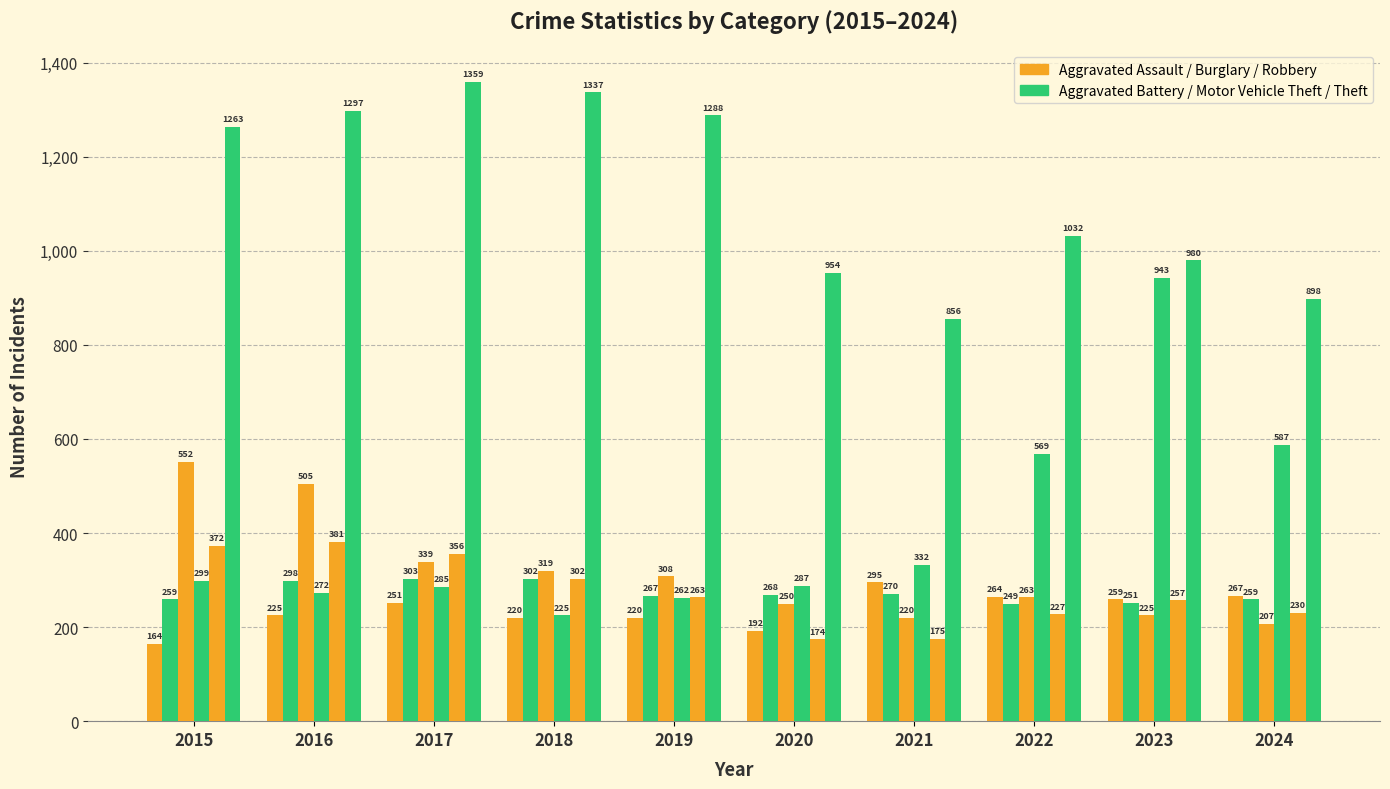

Reading left to right, extract all data points from this chart.

Aggravated Assault: 2015=164	2016=225	2017=251	2018=220	2019=220	2020=192	2021=295	2022=264	2023=259	2024=267
Aggravated Battery: 2015=259	2016=298	2017=303	2018=302	2019=267	2020=268	2021=270	2022=249	2023=251	2024=259
Burglary: 2015=552	2016=505	2017=339	2018=319	2019=308	2020=250	2021=220	2022=263	2023=225	2024=207
Motor Vehicle Theft: 2015=299	2016=272	2017=285	2018=225	2019=262	2020=287	2021=332	2022=569	2023=943	2024=587
Robbery: 2015=372	2016=381	2017=356	2018=302	2019=263	2020=174	2021=175	2022=227	2023=257	2024=230
Theft: 2015=1263	2016=1297	2017=1359	2018=1337	2019=1288	2020=954	2021=856	2022=1032	2023=980	2024=898